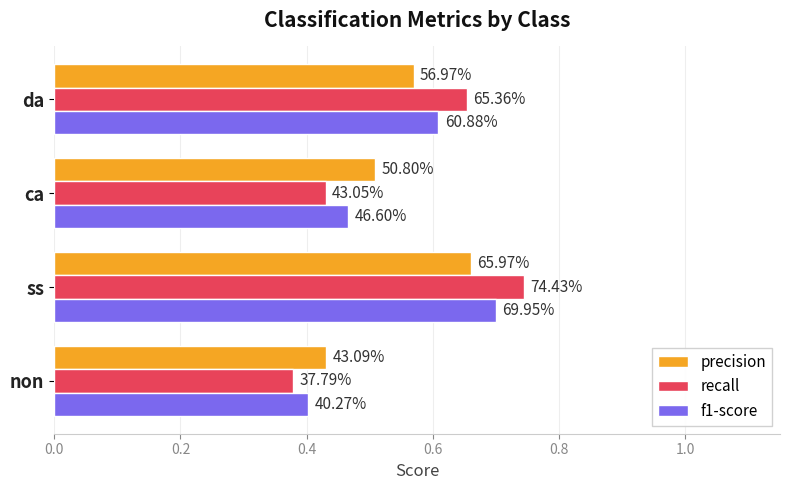

What is the minimum value shown in the chart?

0.4